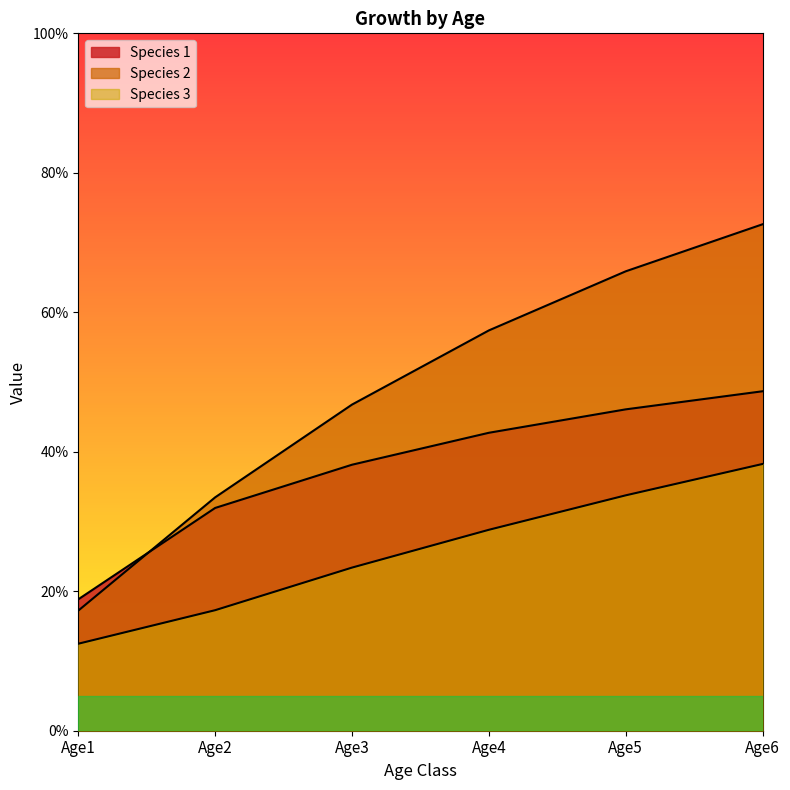

What are all the series names shown in the legend?

Species 1, Species 2, Species 3